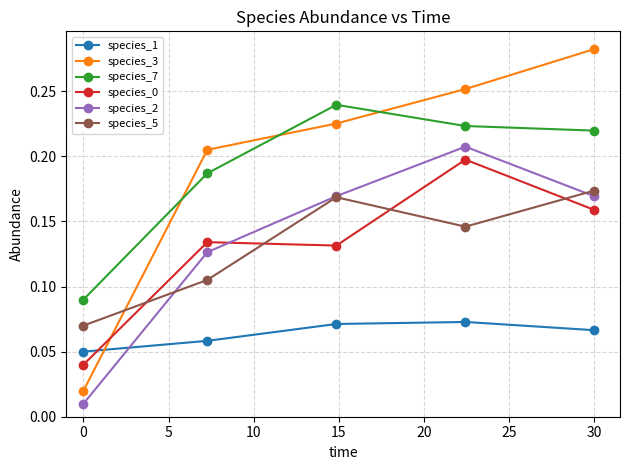

How many interior local peaks does the species_7 series have?

1